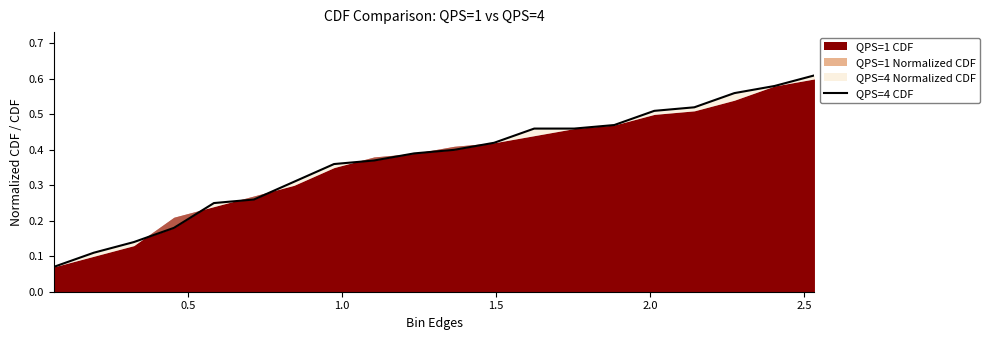

What is the sum of all values?

7.4